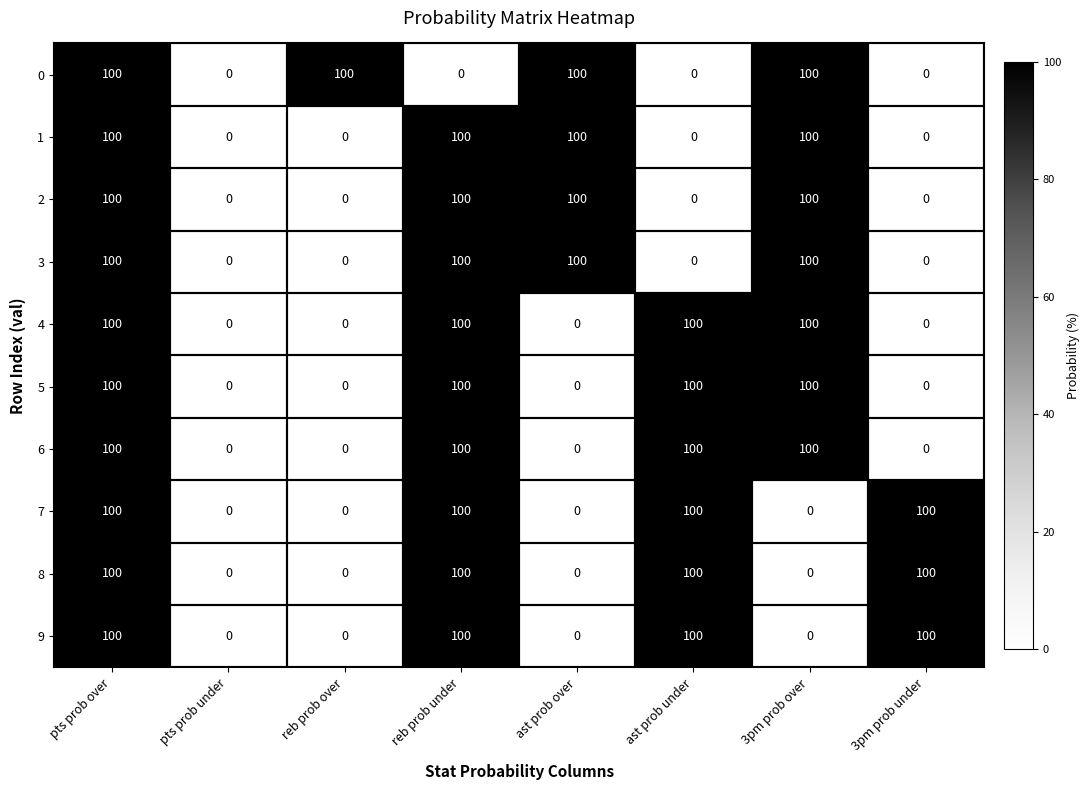

What is the highest value of the 2 series?

100